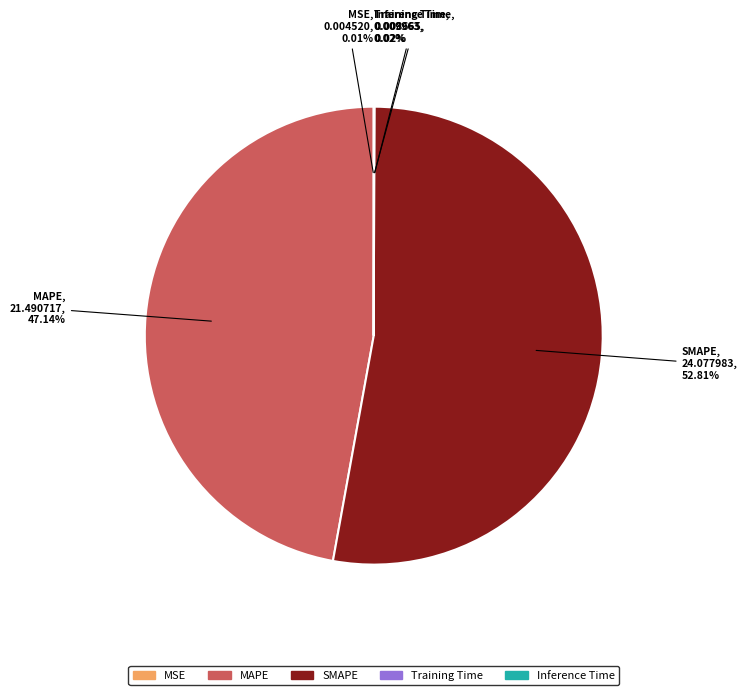

What is the majority slice?

SMAPE